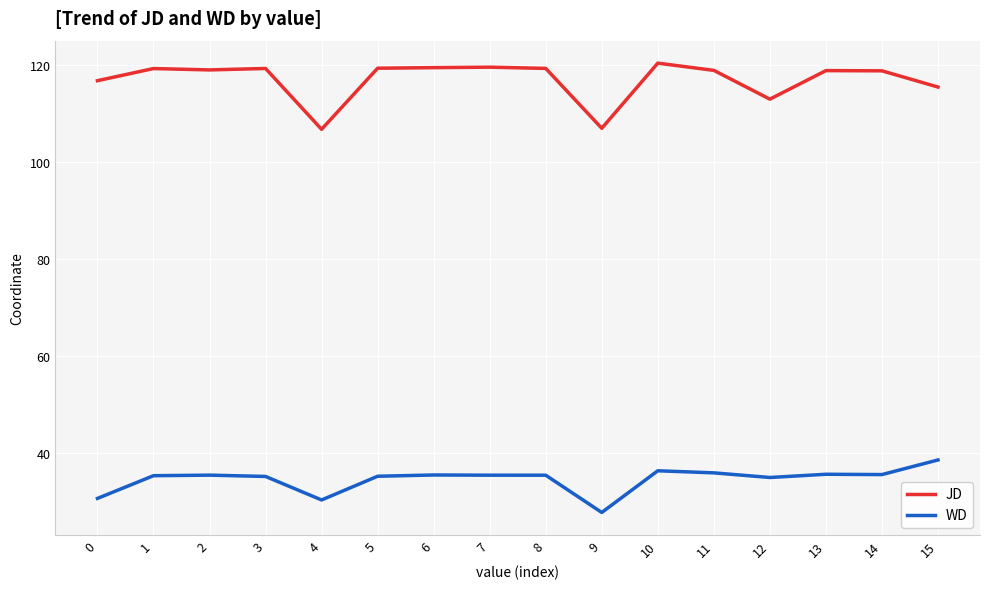

True or false: JD and WD intersect in this chart.

False